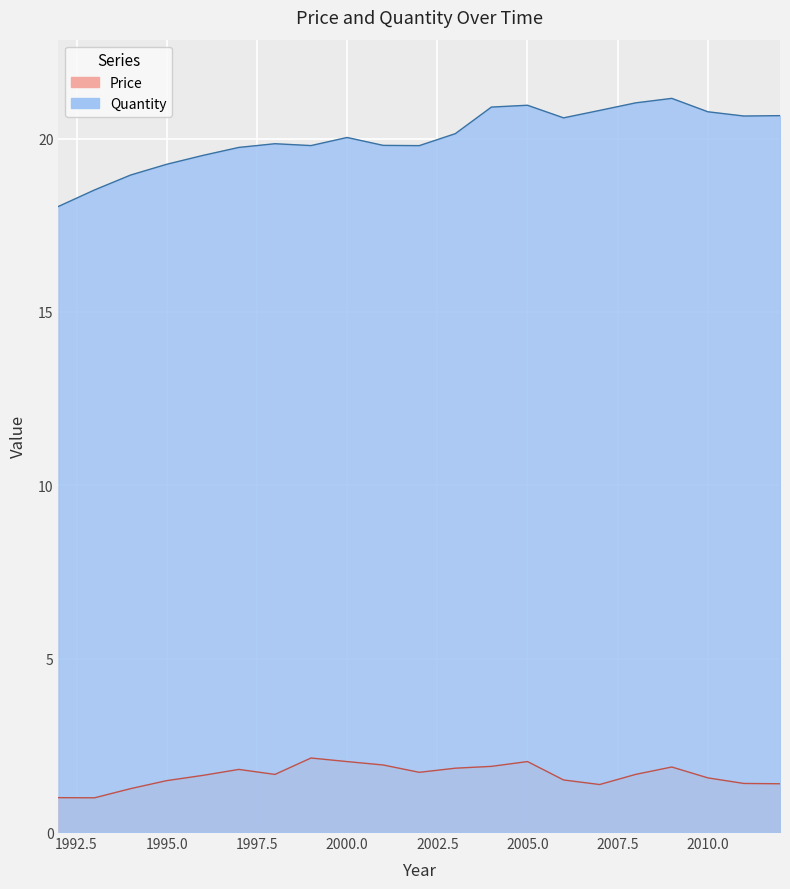

Which label corresponds to the smallest value in the chart?

1993